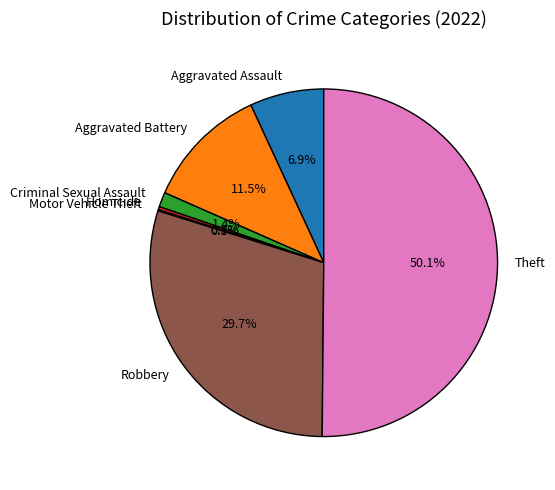

Do Homicide and Robbery together represent more than half of the pie?

No